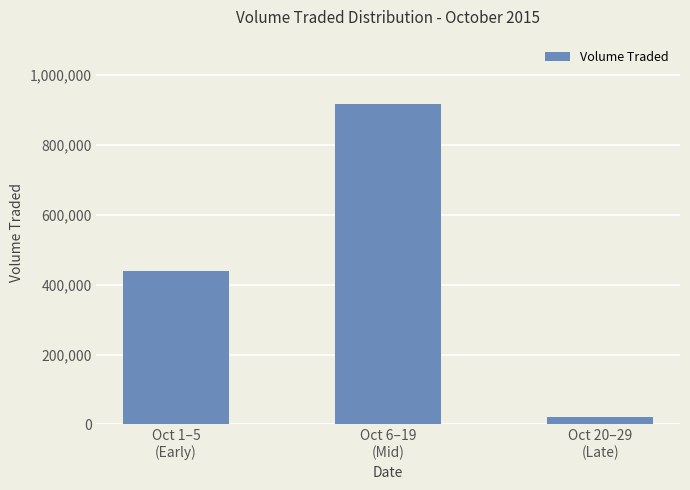

What is the approximate value at Oct 1–5
(Early), to the nearest 10?

439200